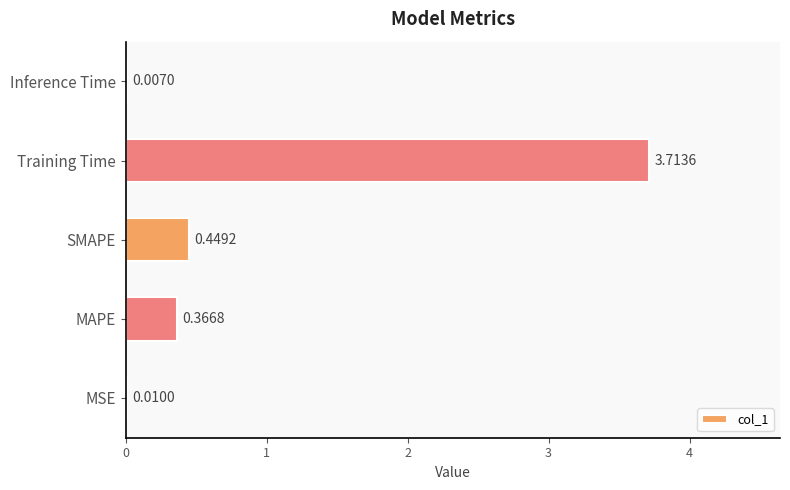

Between MSE and SMAPE, which is larger?

SMAPE